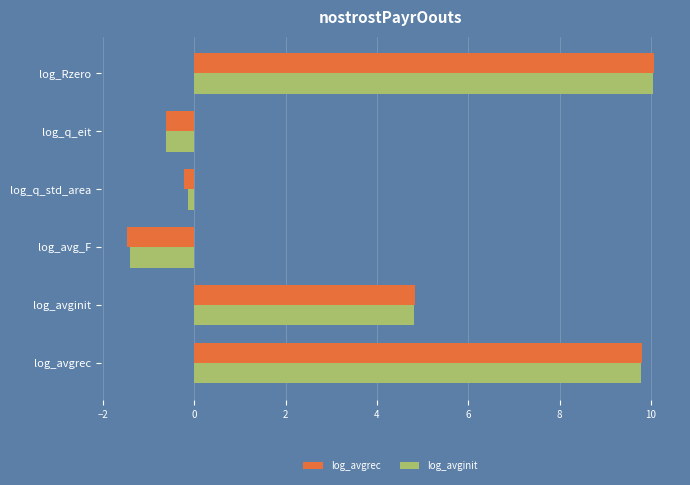

Is it true that log_avginit equals -2.0 at log_avg_F?

False